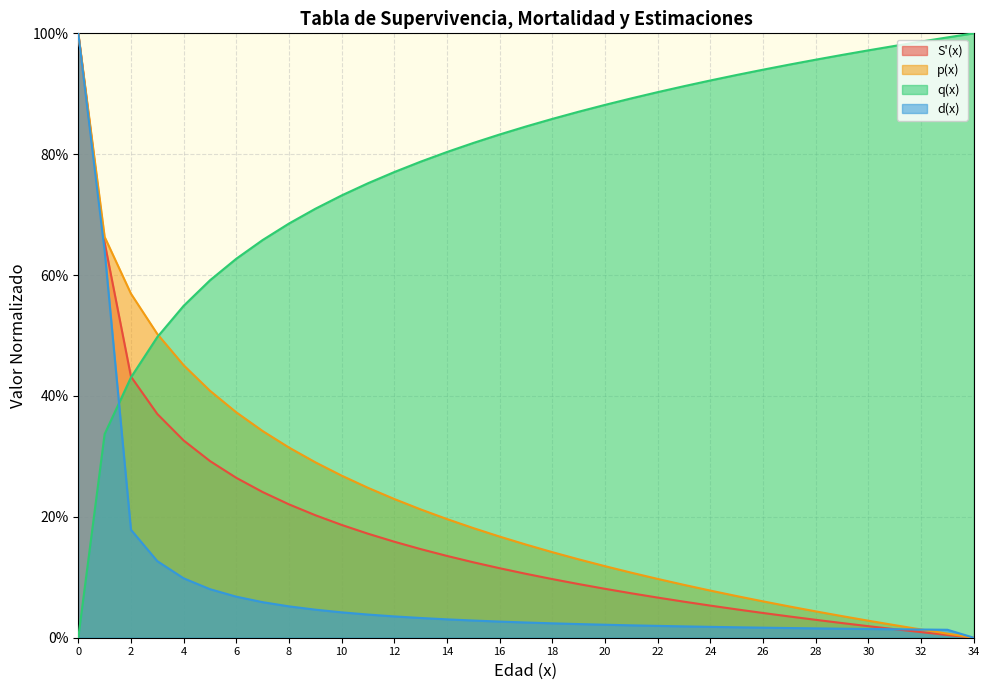

What are all the series names shown in the legend?

S'(x), p(x), q(x), d(x)